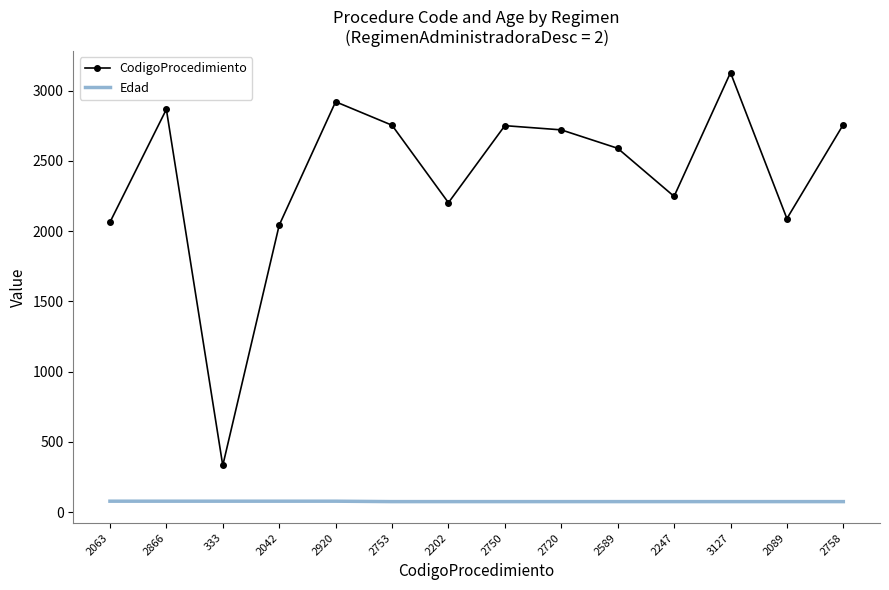

What is the highest value of the Edad series?

79